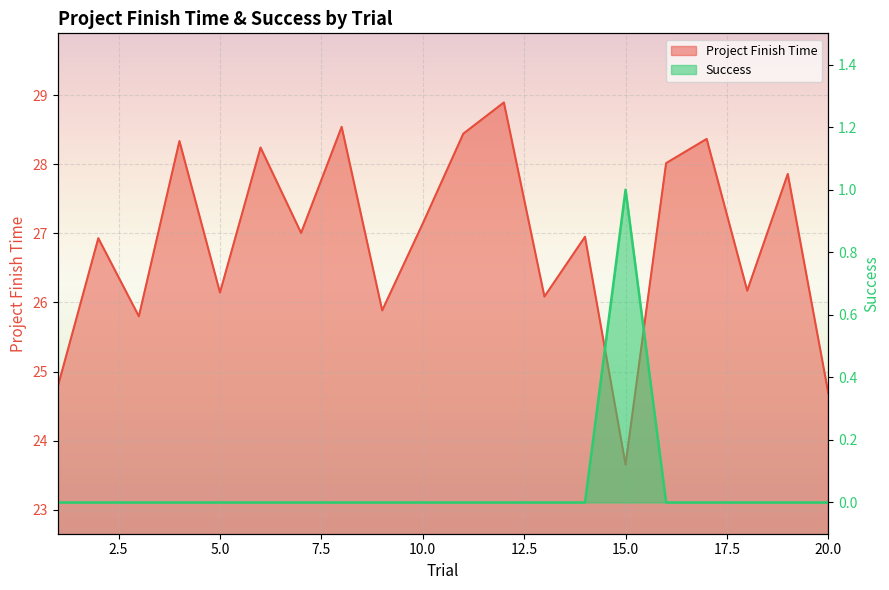

List the labels in order of Success value, largest first.

15, 1, 2, 3, 4, 5, 6, 7, 8, 9, 10, 11, 12, 13, 14, 16, 17, 18, 19, 20